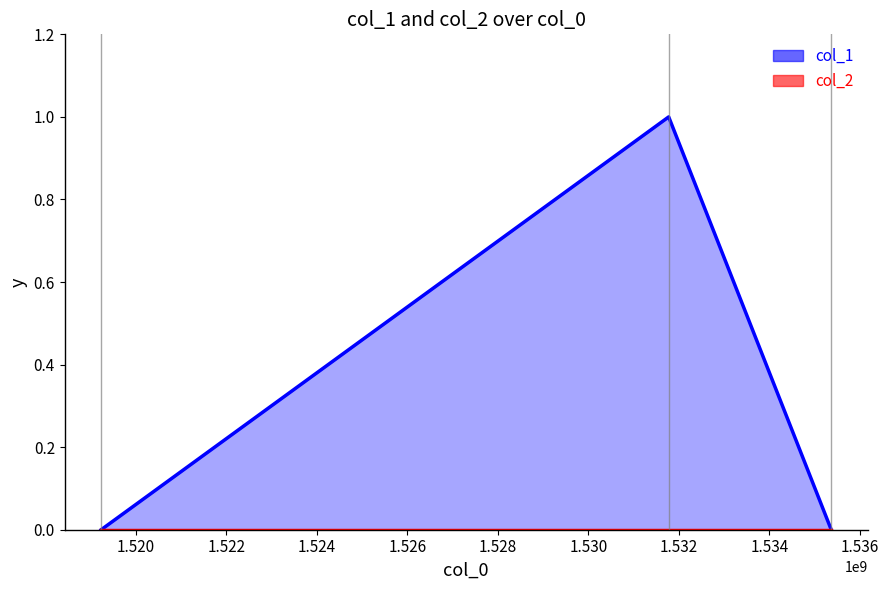

Which category has the lowest value across all series?

1519230323